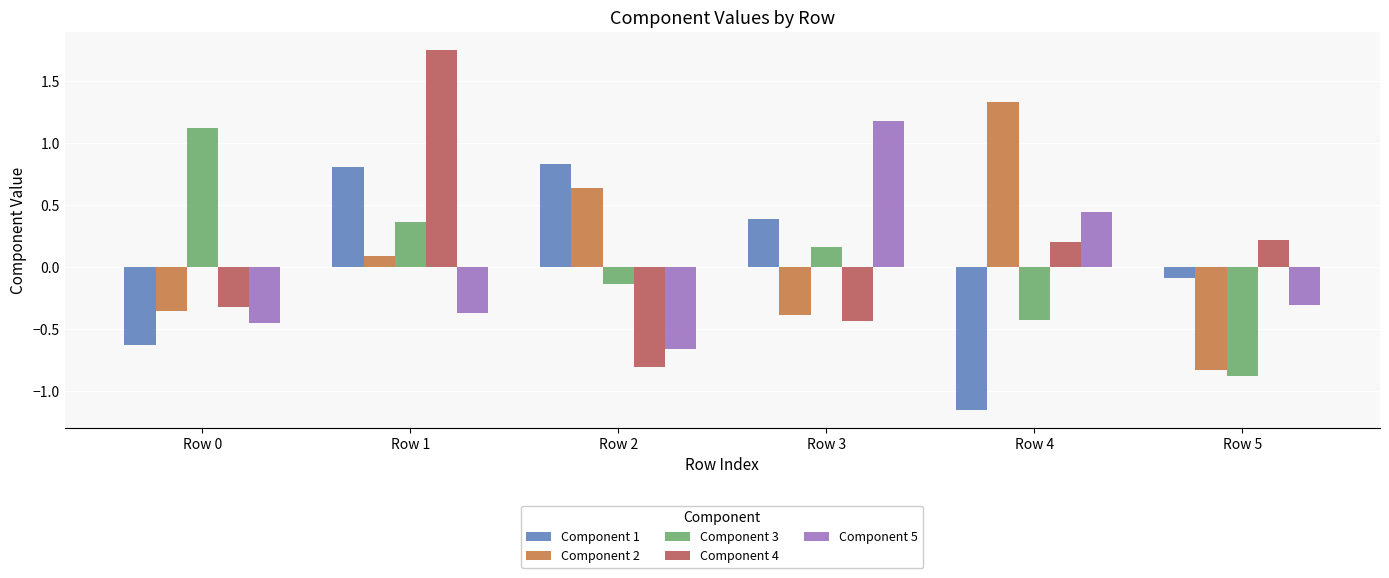

Which series has the widest spread of values?

Component 4